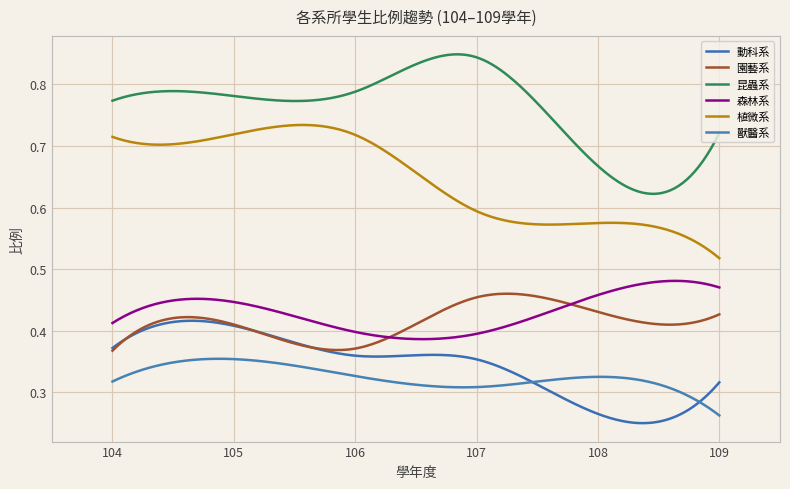

Which category has the lowest value across all series?

109